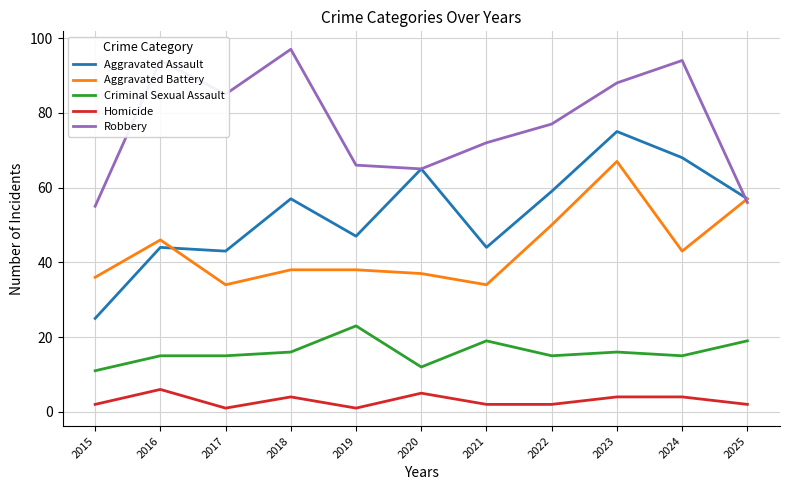

What is the average value of the Criminal Sexual Assault series?

16